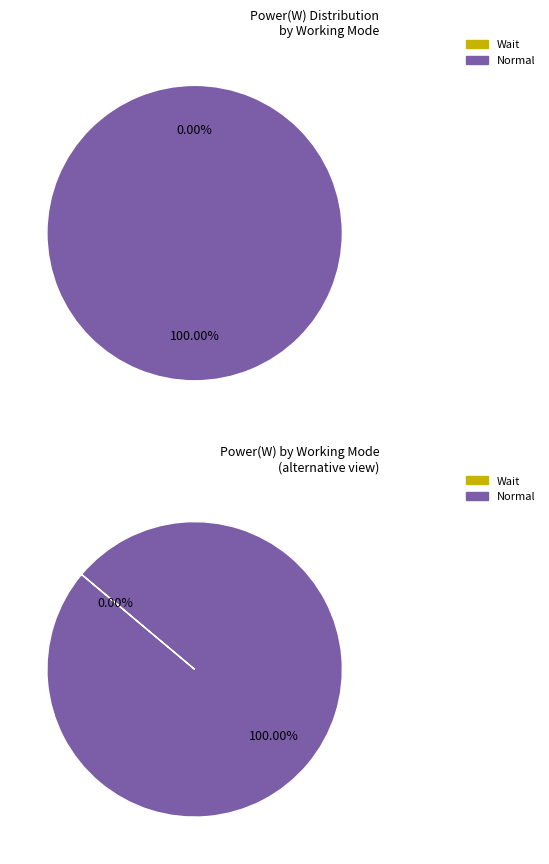

What is the largest slice in the pie chart?

Normal